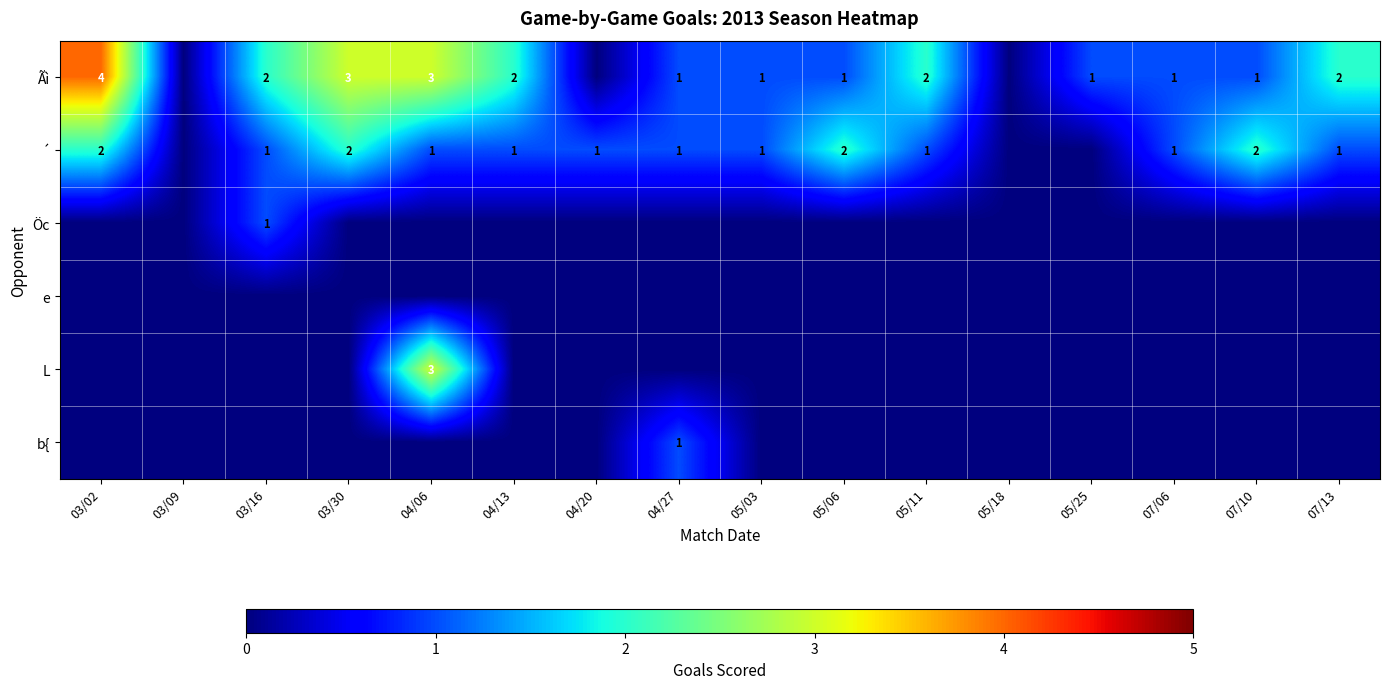

What is the difference between the highest and lowest values at 04/27?

1